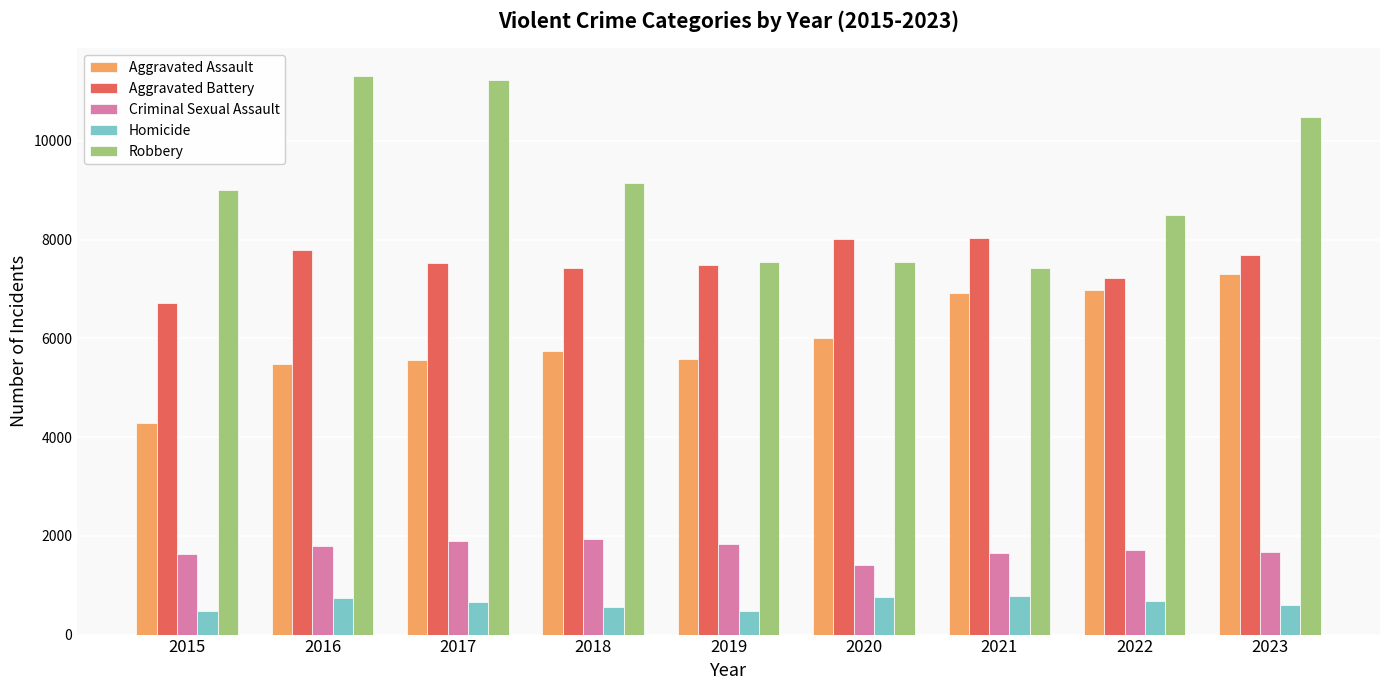

At how many categories does at least one series exceed 2912?

9